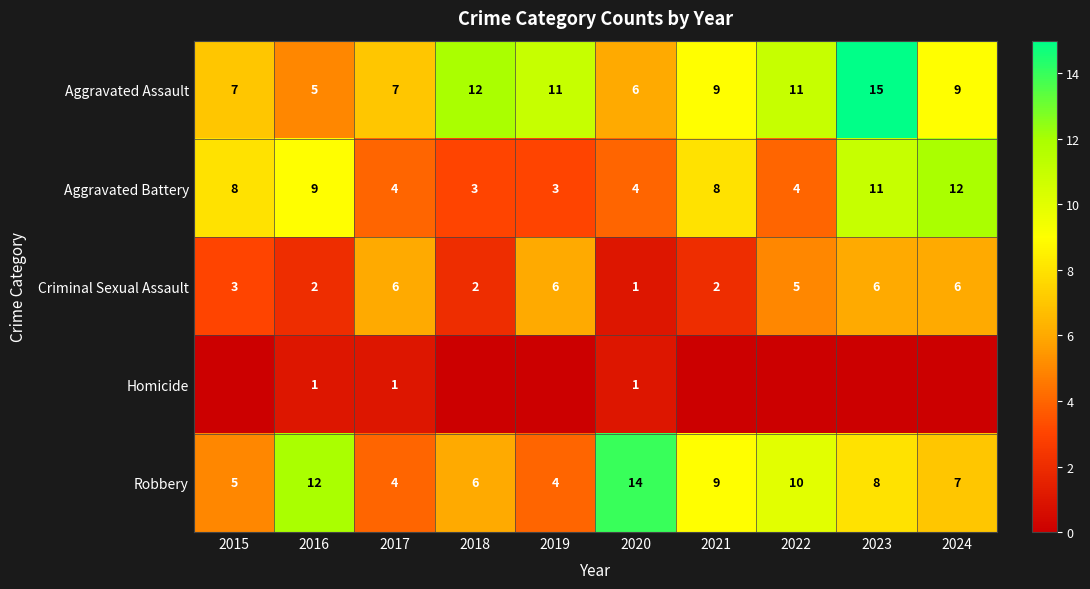

What is the sum of the Robbery values at 2018 and 2023?

14